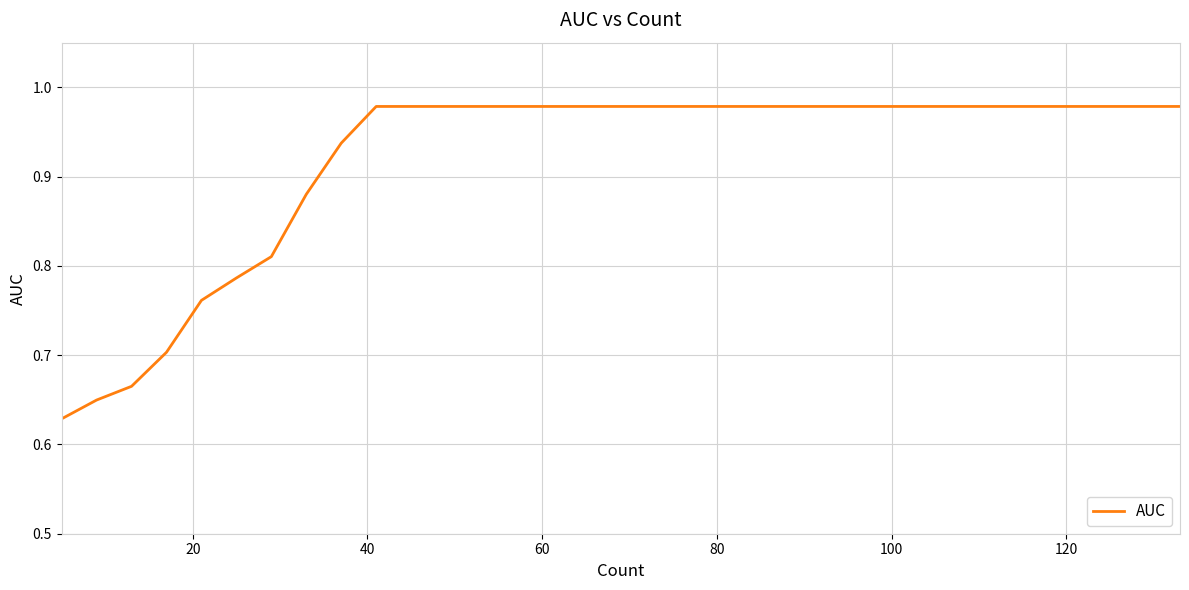

What is the difference between the maximum and minimum values?

0.3